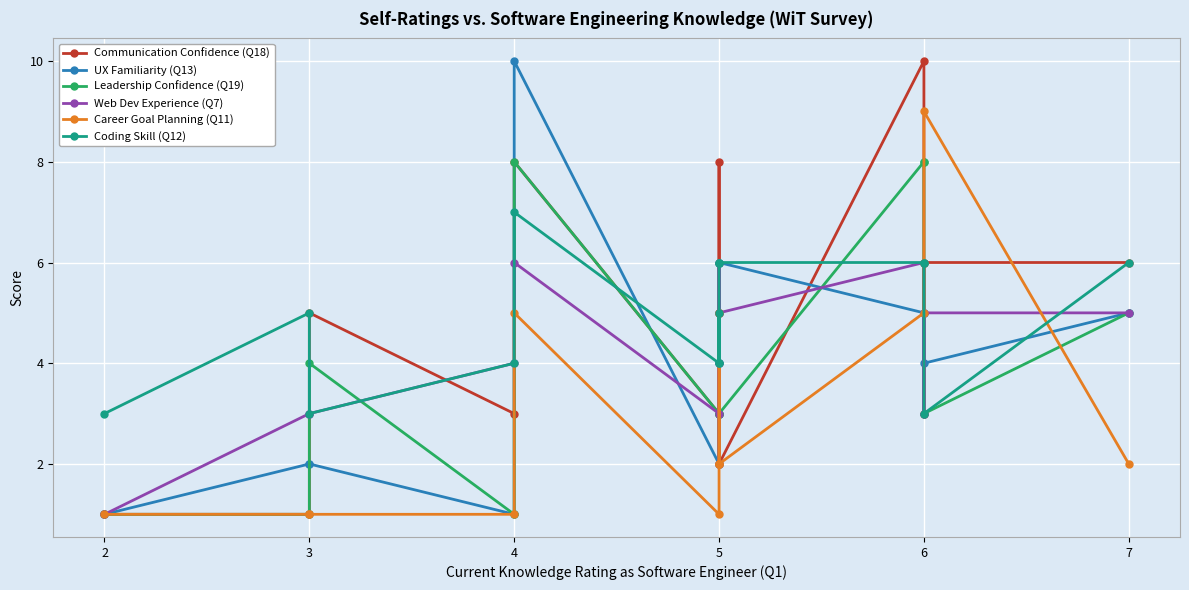

What is the difference between the second highest and second lowest values in the Career Goal Planning (Q11) series?

5